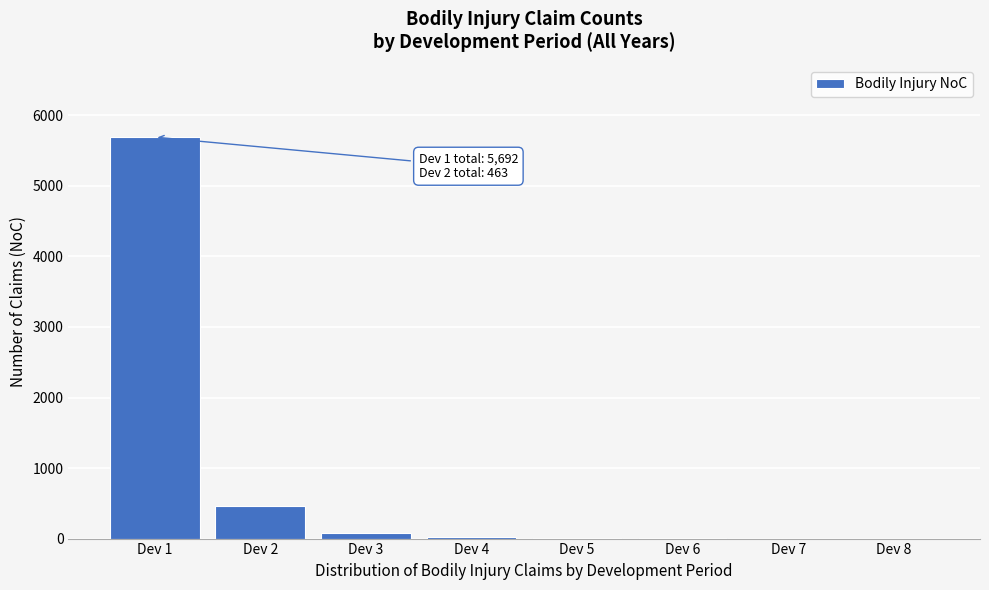

What is the maximum value shown in the chart?

5692